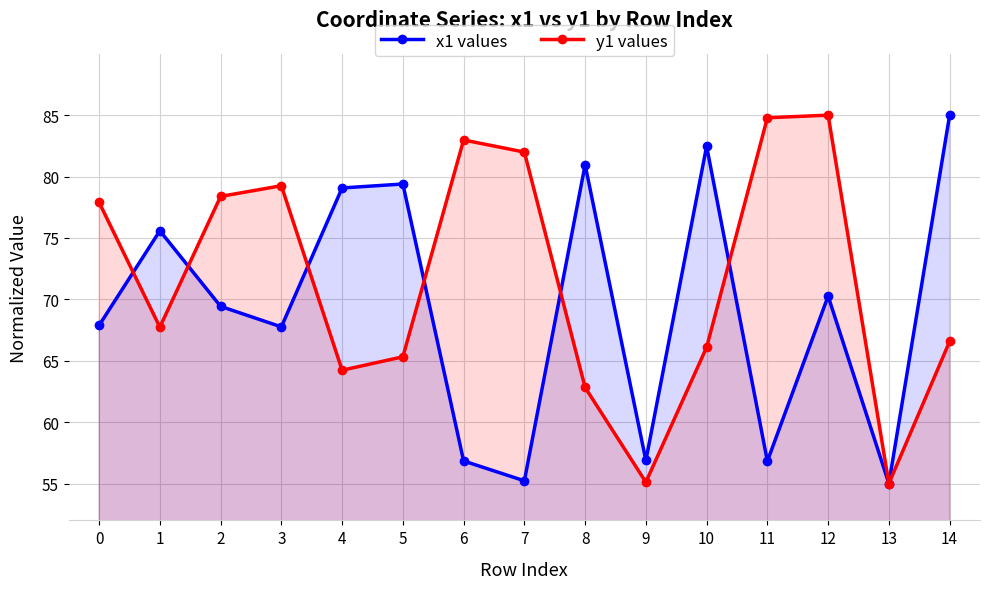

True or false: y1 values has a value of 67.7 at 1.

True